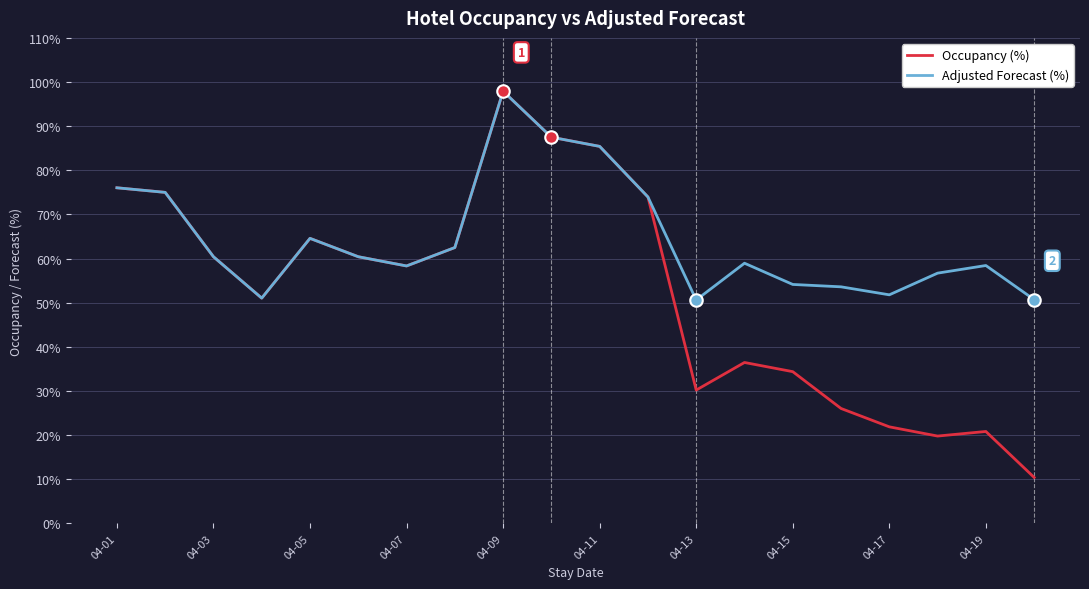

What is the difference between the maximum and minimum values in the Adjusted Forecast (%) series?

47.3